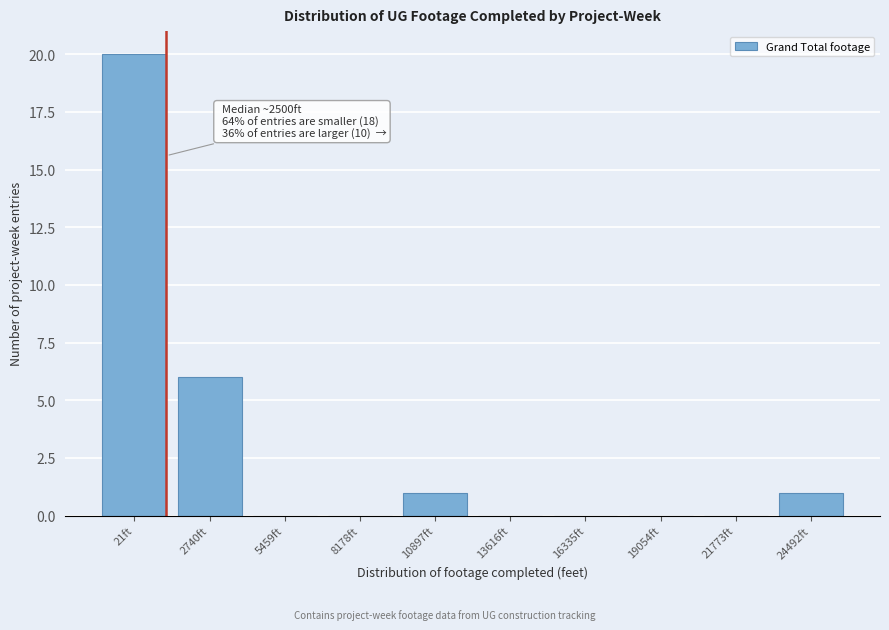

Reading left to right, list all the values displayed in this chart.

21ft=20	2740ft=6	5459ft=0	8178ft=0	10897ft=1	13616ft=0	16335ft=0	19054ft=0	21773ft=0	24492ft=1